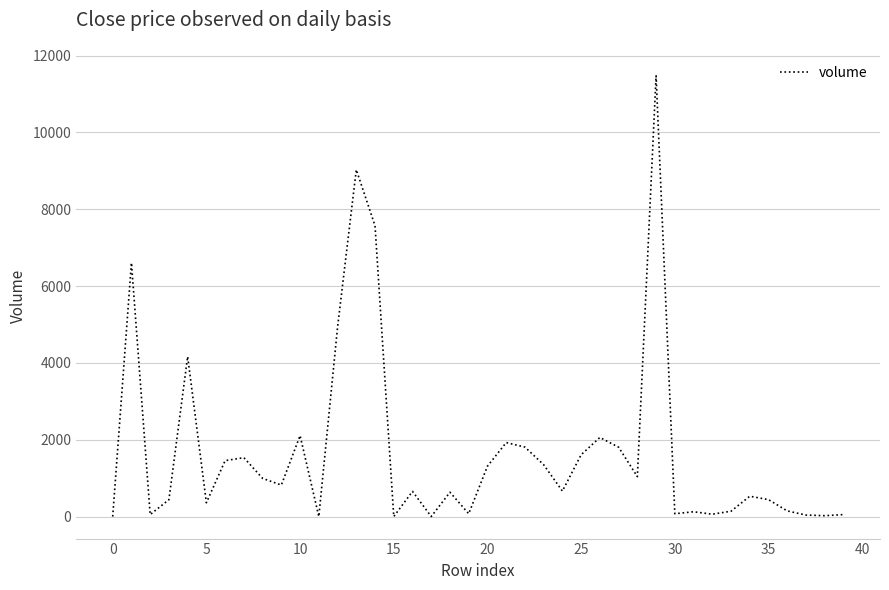

What is the maximum value shown in the chart?

11475.2